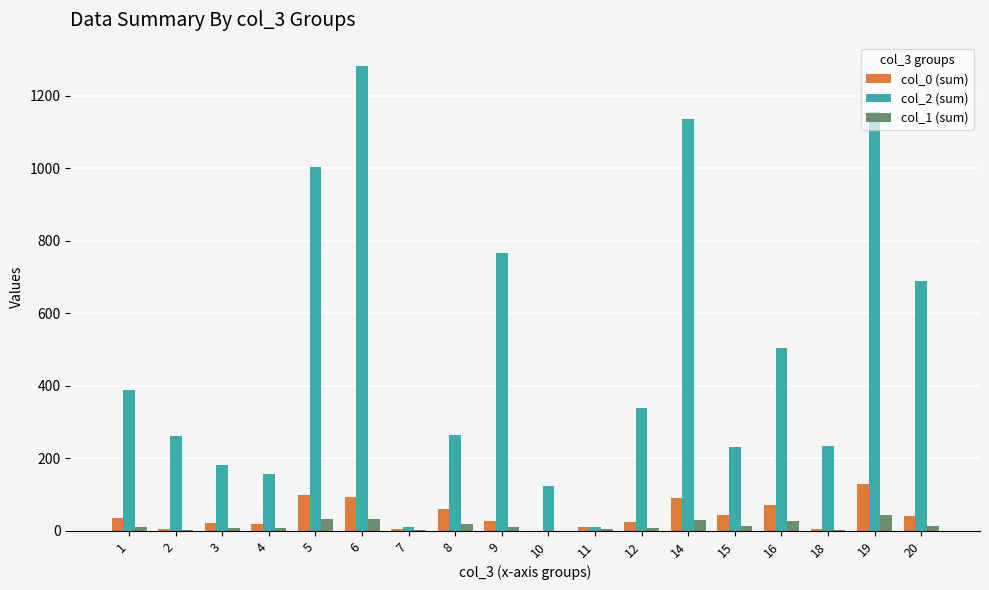

Is the value of col_0 (sum) at 10 greater than the value of col_1 (sum) at 8?

No